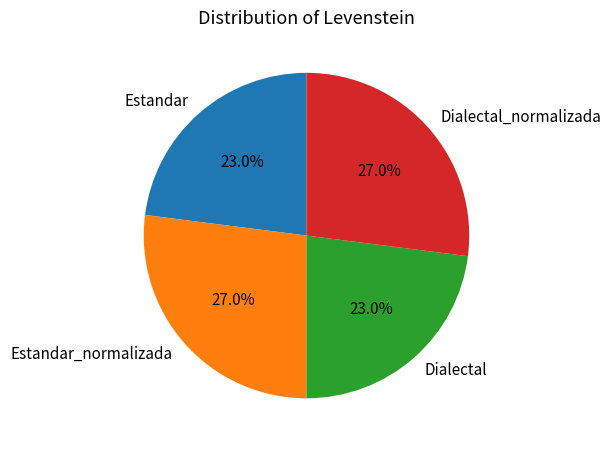

Is there any slice that represents more than half of the pie?

No